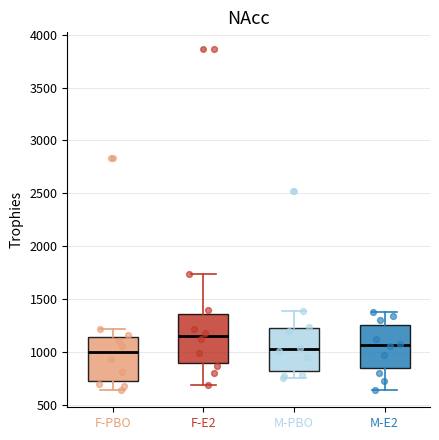

Which box's median line is the highest?

F-E2